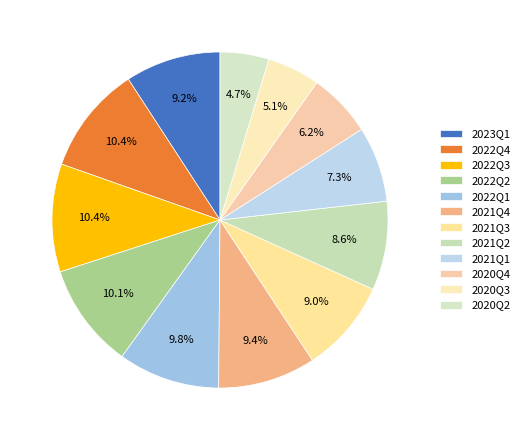

How many segments does this pie chart have?

12